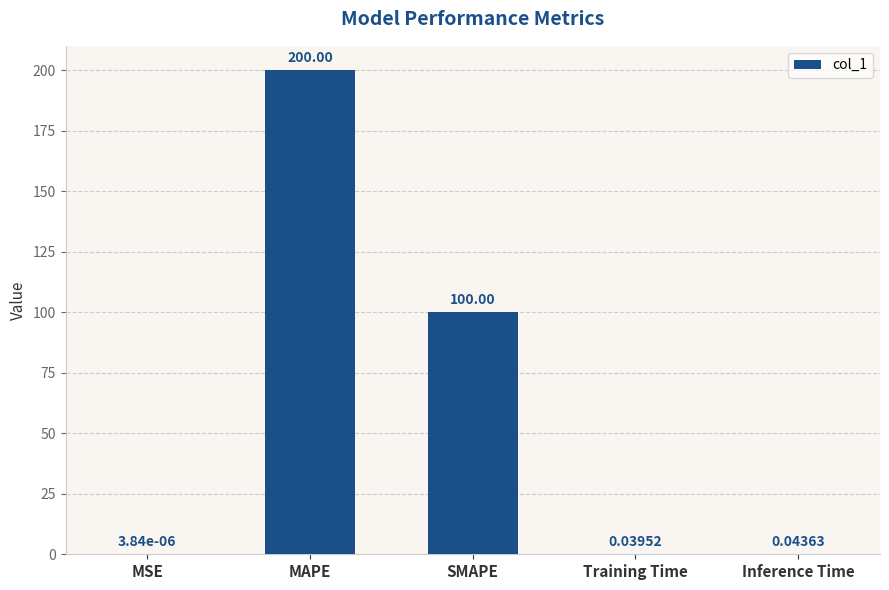

Between Training Time and MSE, which is larger?

Training Time